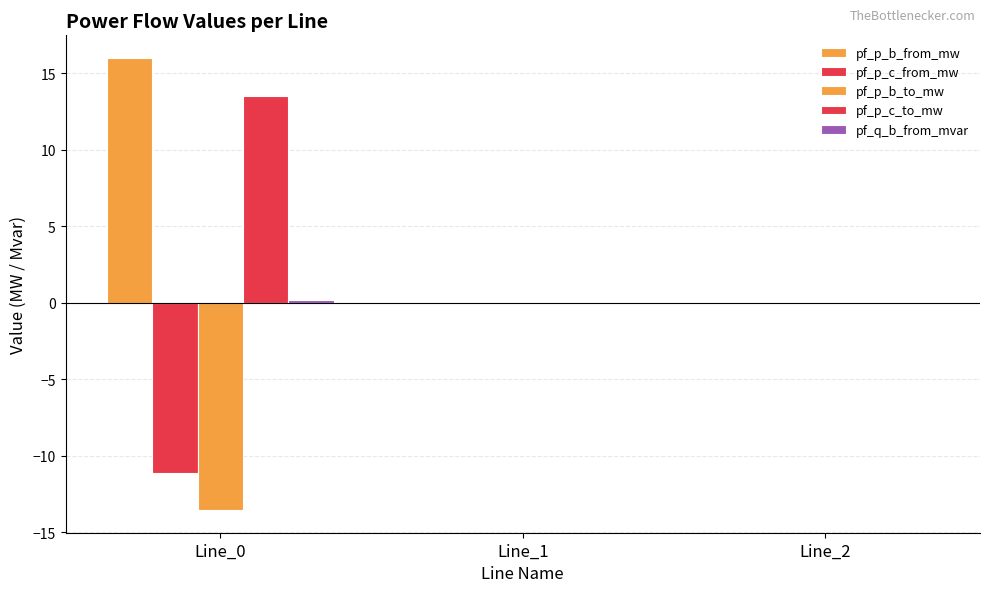

The value of pf_p_b_to_mw at Line_1 is -0.0. True or false?

False